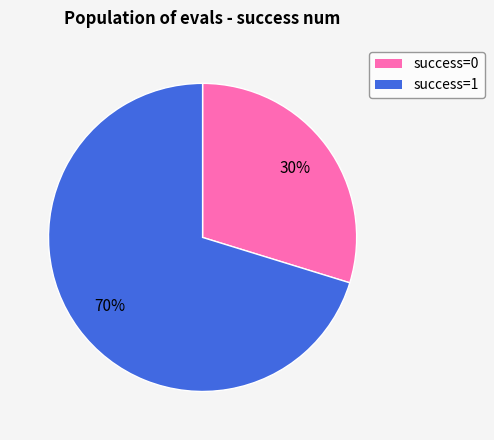

To the nearest percent, what is the average slice percentage?

50%